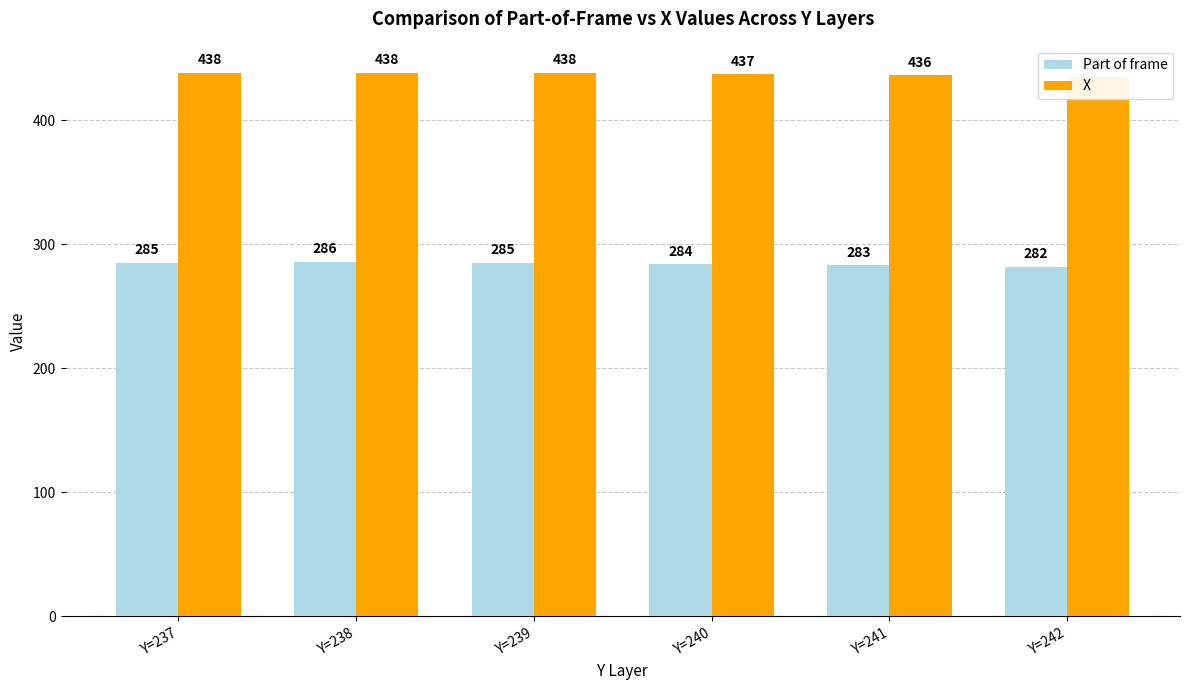

Rank the series by their average value, from highest to lowest.

X, Part of frame